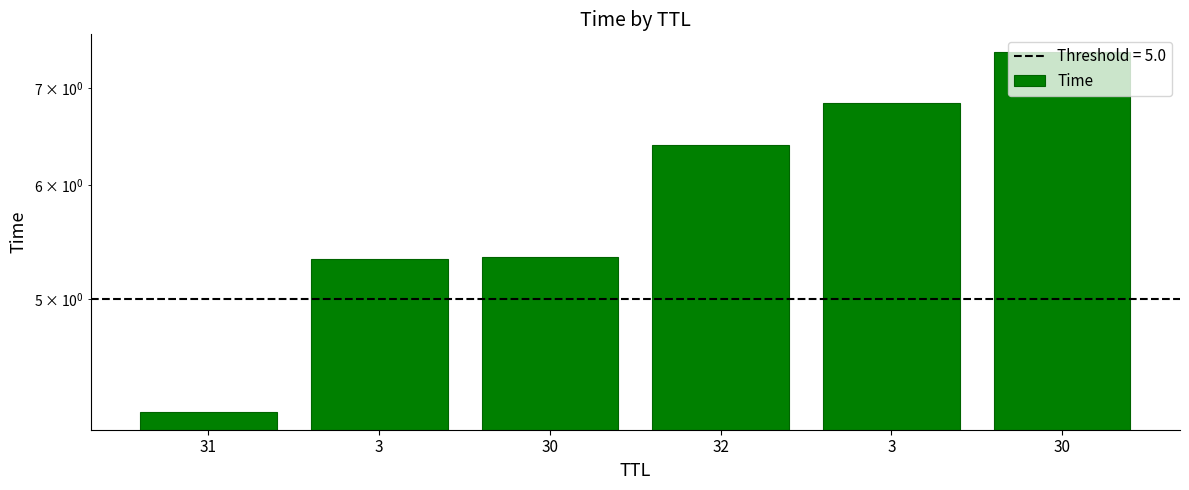

At which label is the value closest to 5?

3